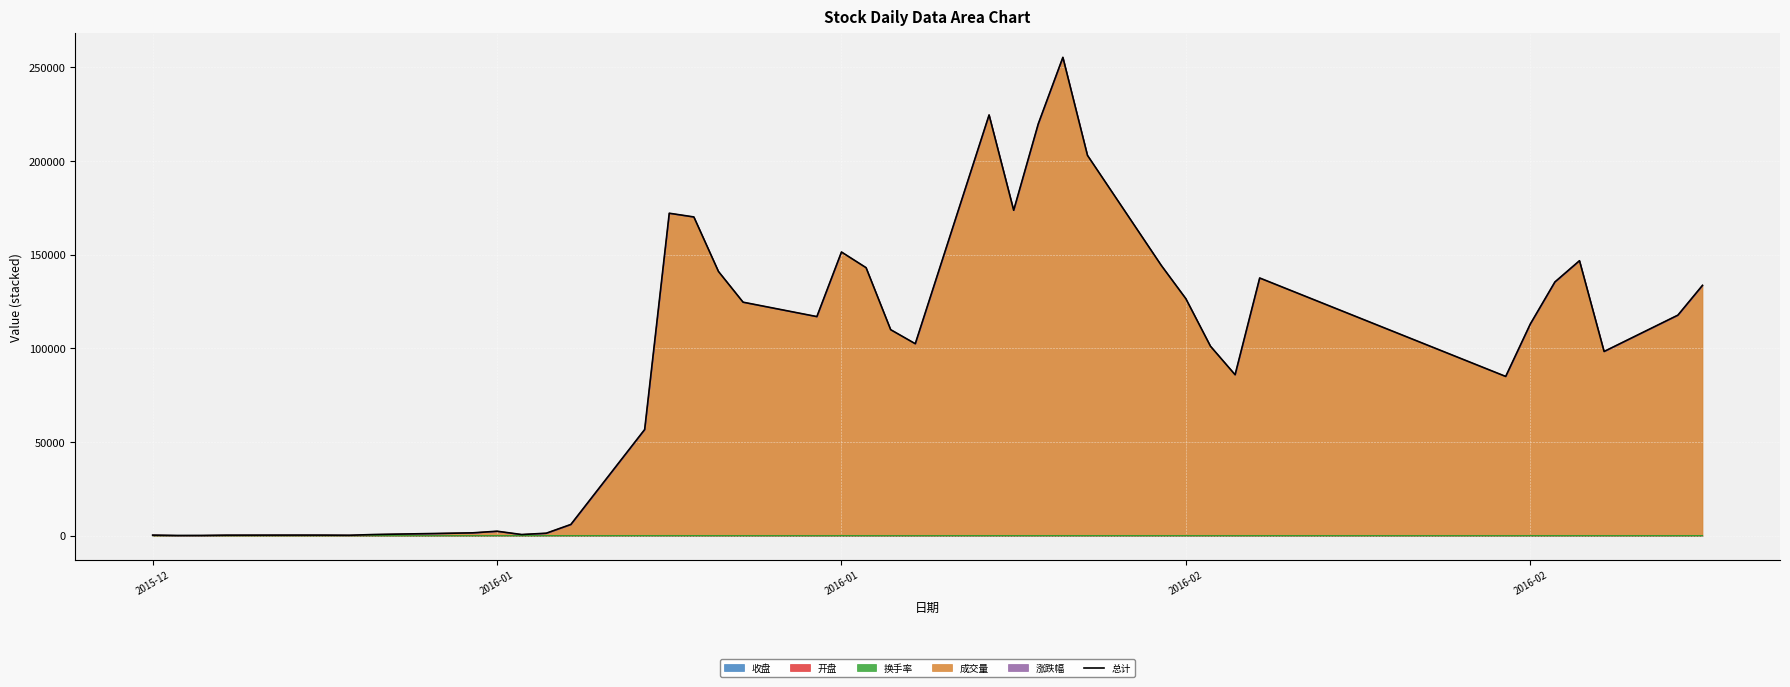

How many values exceed 112975?

20